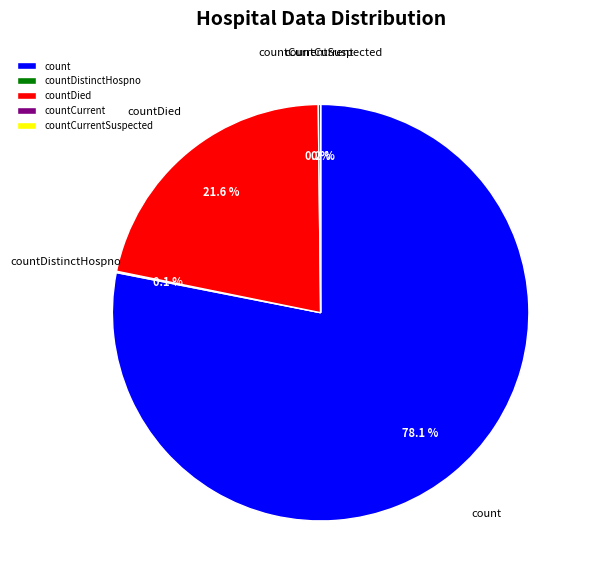

Which category has the smallest portion of the pie?

countCurrentSuspected